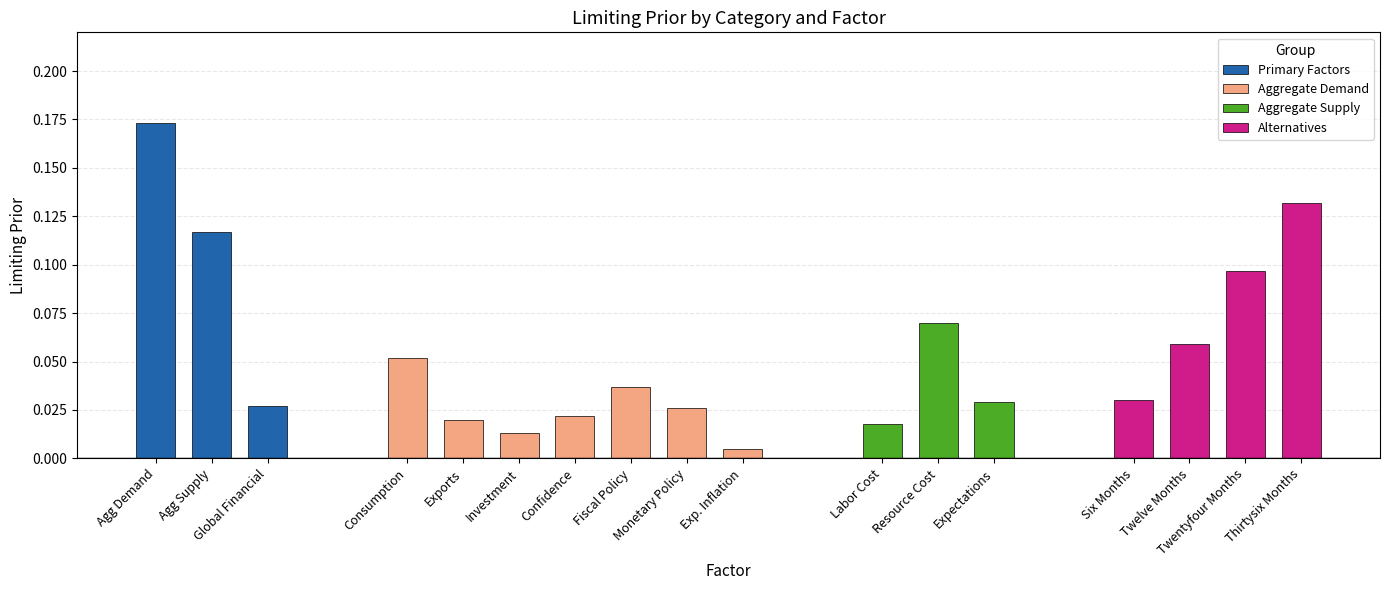

How many values in the Alternatives series exceed 0?

4